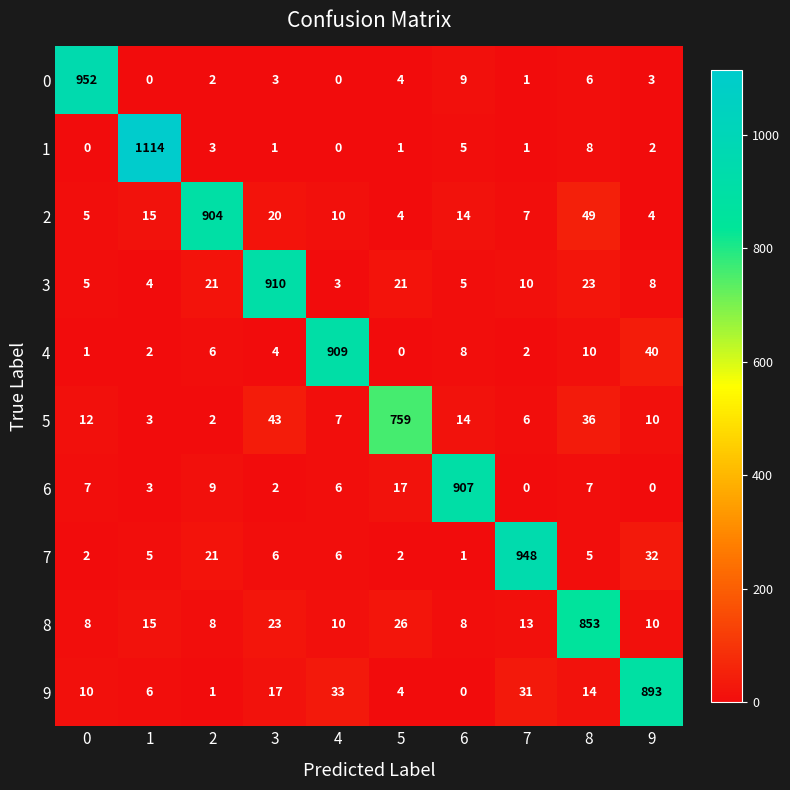

At which label is 4 closest to 454?

9